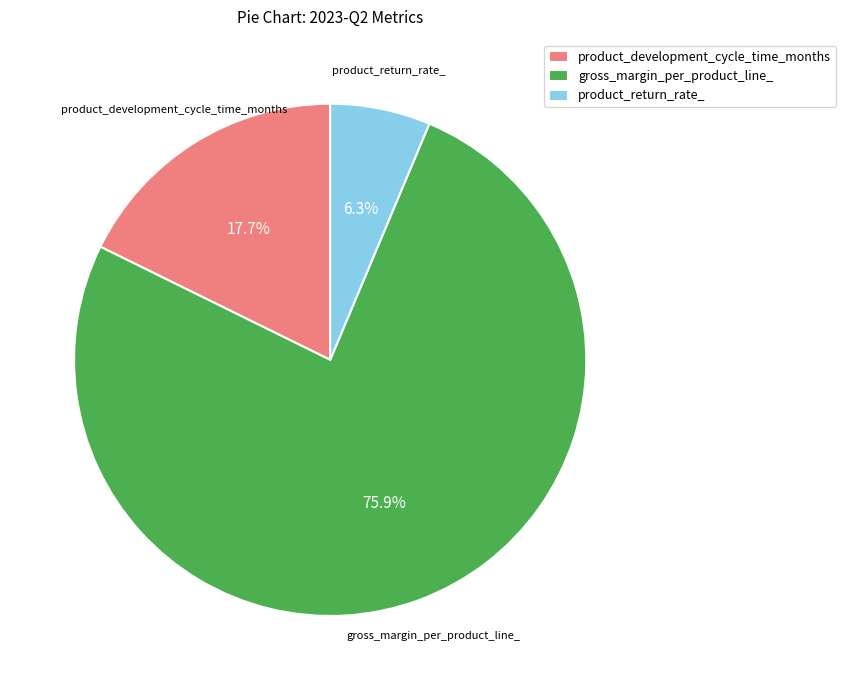

What percentage do gross_margin_per_product_line_ and product_development_cycle_time_months together represent?

93.7%